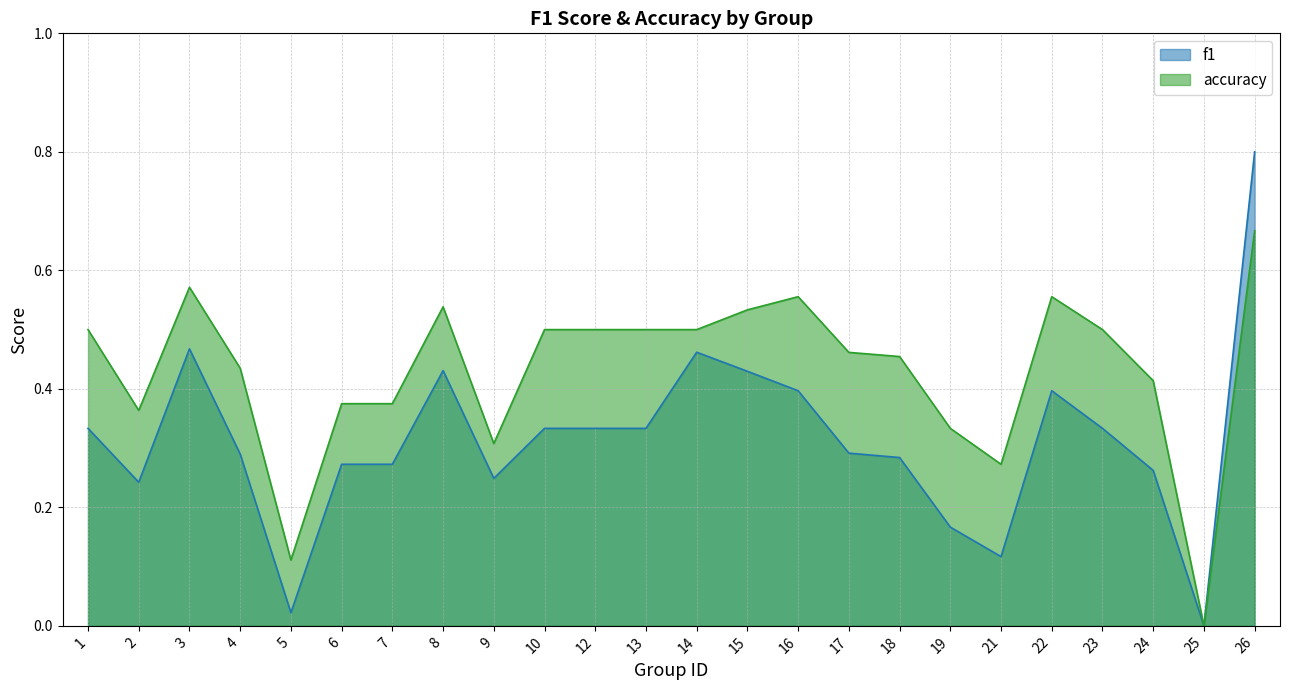

Reading left to right, list all the values displayed in this chart.

f1: 1=0.3	2=0.2	3=0.5	4=0.3	5=0.0	6=0.3	7=0.3	8=0.4	9=0.2	10=0.3	12=0.3	13=0.3	14=0.5	15=0.4	16=0.4	17=0.3	18=0.3	19=0.2	21=0.1	22=0.4	23=0.3	24=0.3	25=0.0	26=0.8
accuracy: 1=0.5	2=0.4	3=0.6	4=0.4	5=0.1	6=0.4	7=0.4	8=0.5	9=0.3	10=0.5	12=0.5	13=0.5	14=0.5	15=0.5	16=0.6	17=0.5	18=0.5	19=0.3	21=0.3	22=0.6	23=0.5	24=0.4	25=0.0	26=0.7